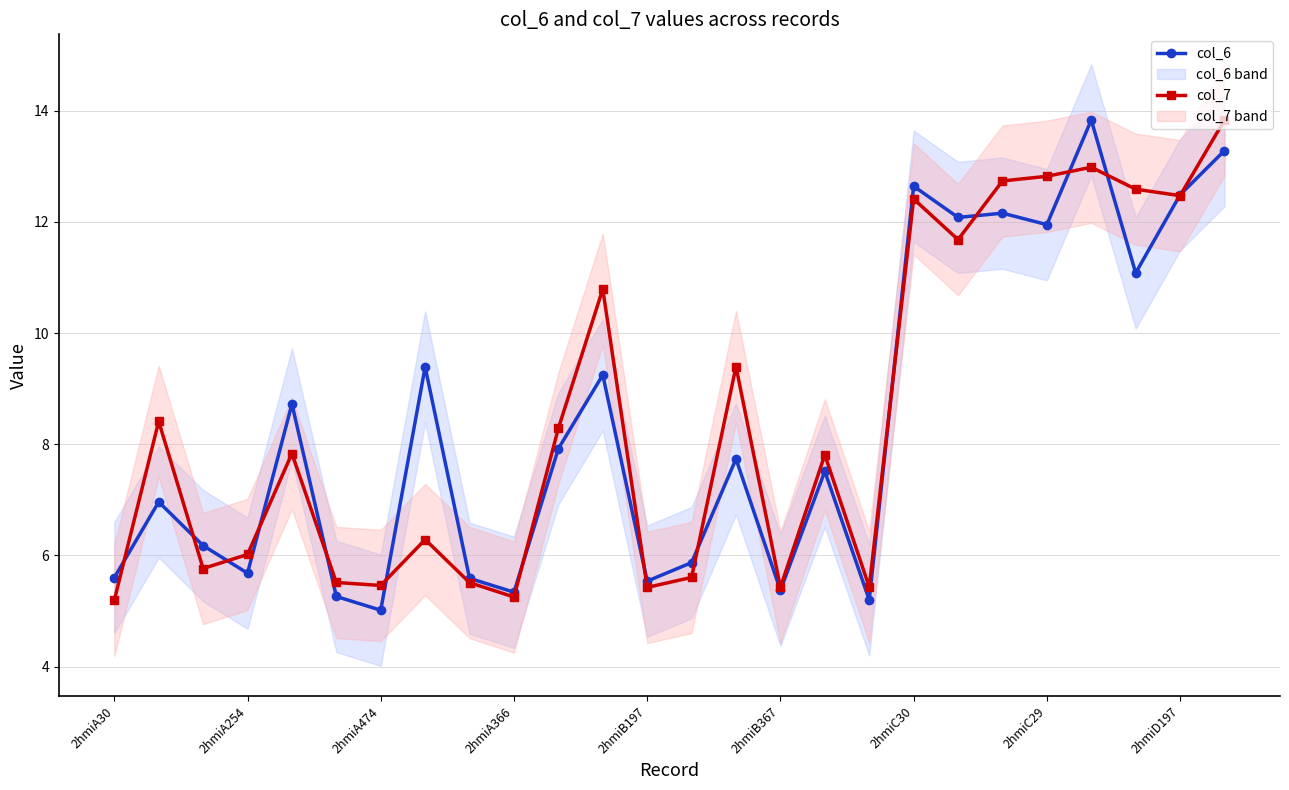

The col_7 series shows 3.4 at 2hmiA474. True or false?

False